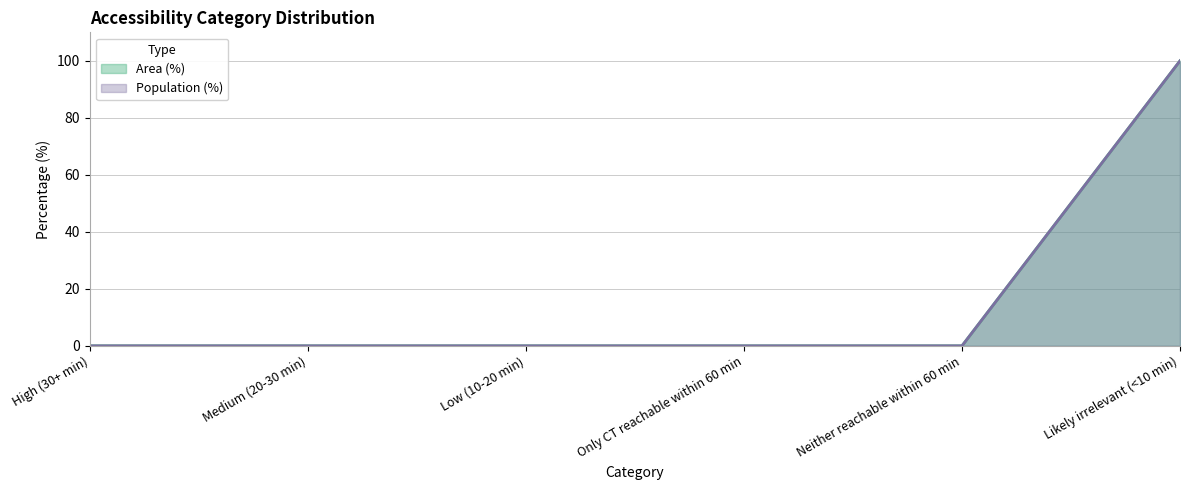

List the series in order of their peak value, highest first.

Area (%), Population (%)